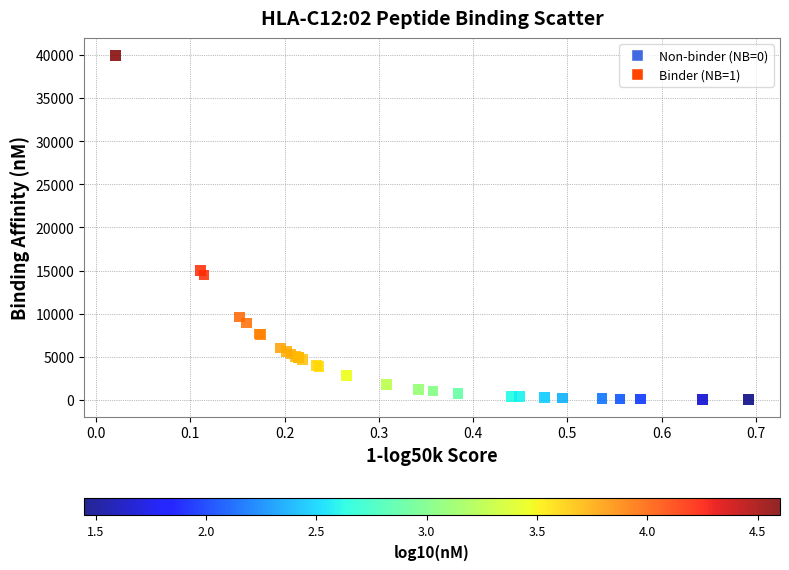

What Y value in the scatter plot is closest to 19995?

15032.4